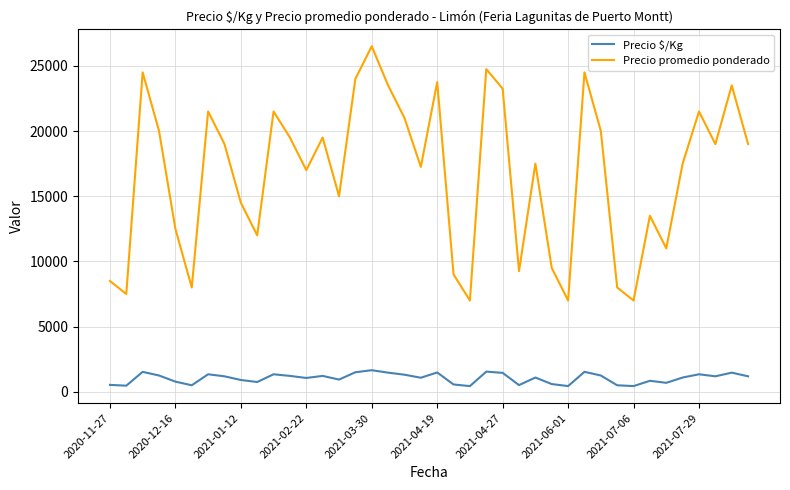

Which series has the largest total across all categories?

Precio promedio ponderado